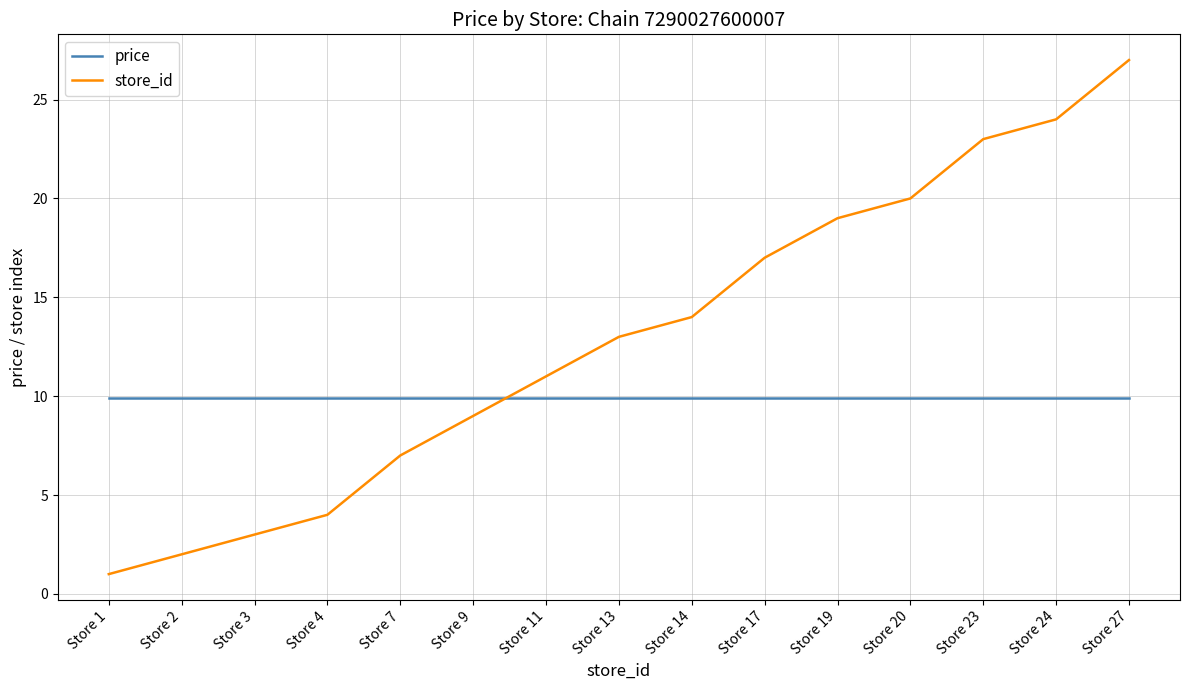

Which series has the largest range (max minus min)?

store_id